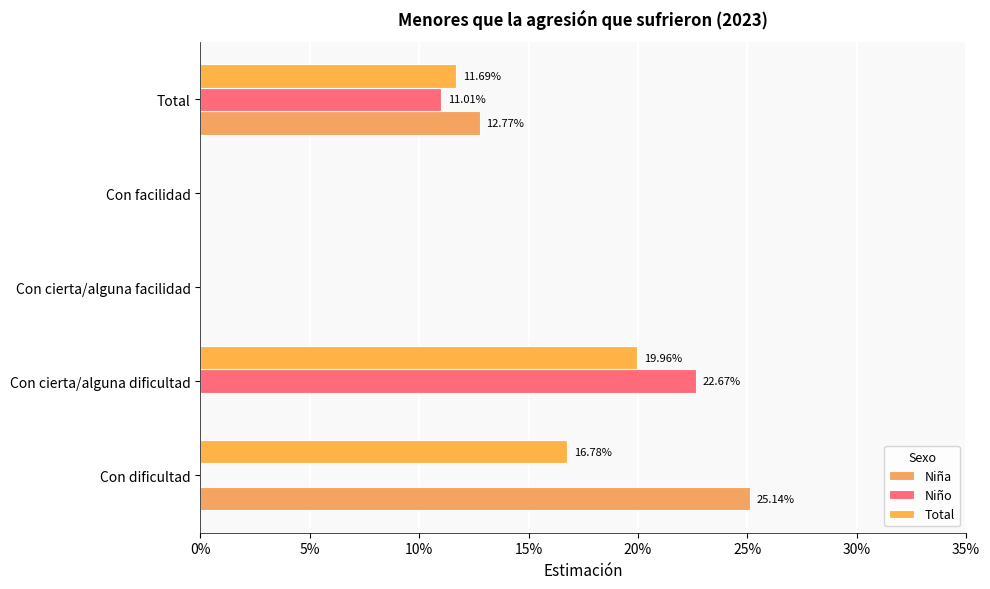

Reading right to left, list all the values displayed in this chart.

Niña: 0.1	0.0	0.0	0.0	0.3
Niño: 0.1	0.0	0.0	0.2	0.0
Total: 0.1	0.0	0.0	0.2	0.2